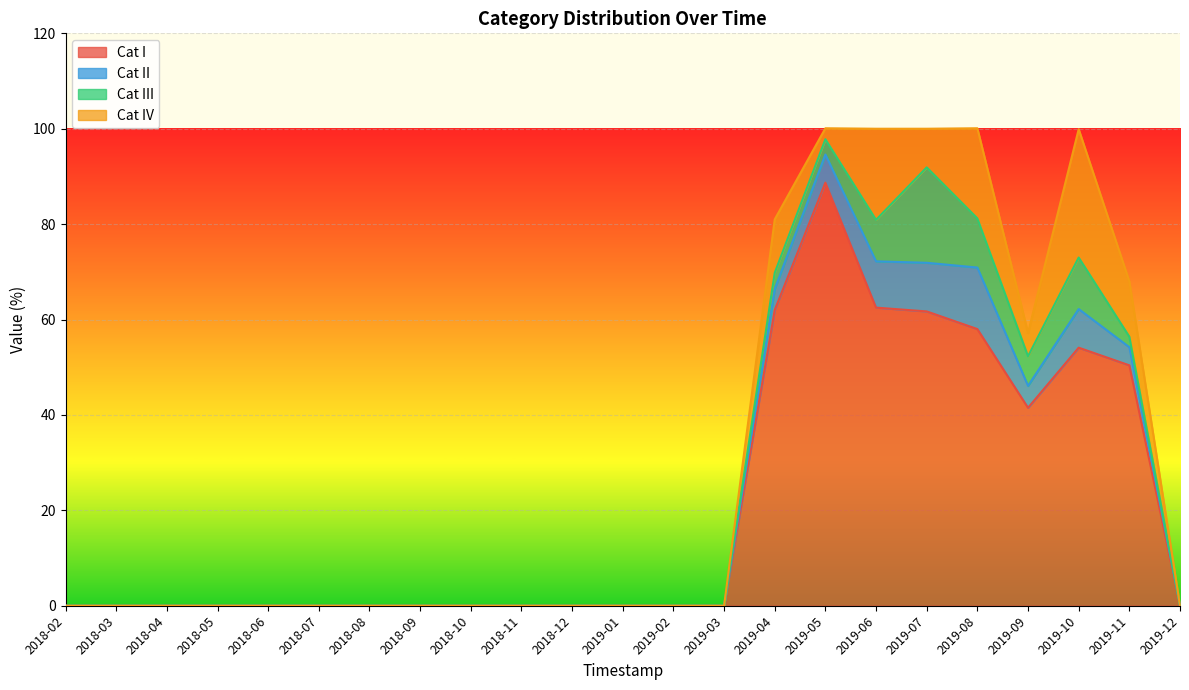

At which category does Cat I reach its first local valley?

2019-09